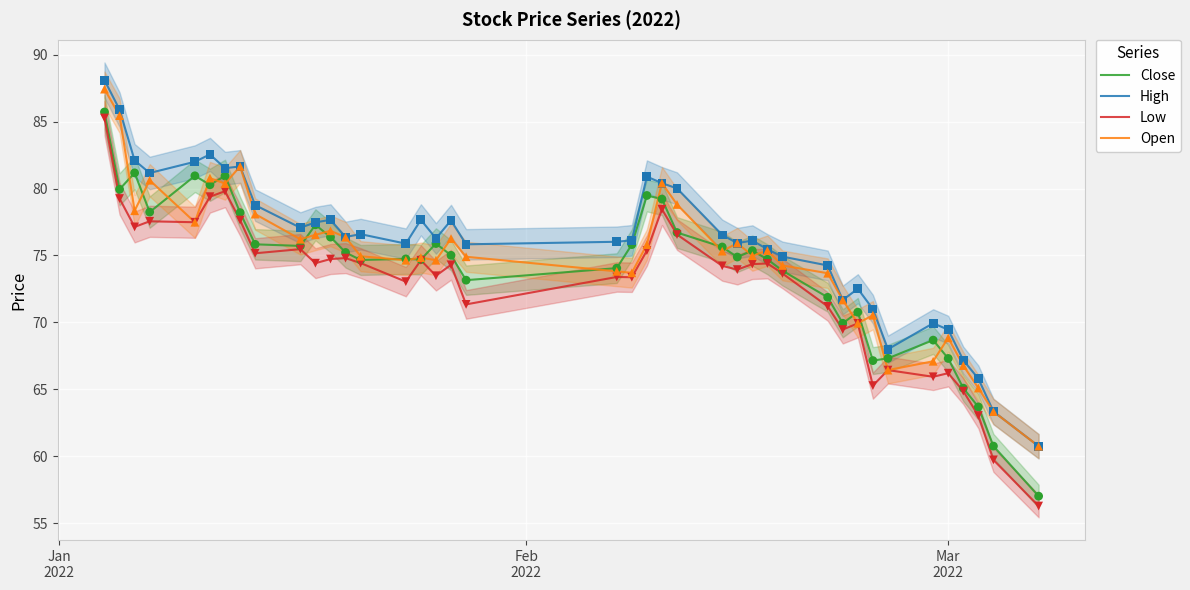

Which series has the largest total across all categories?

High